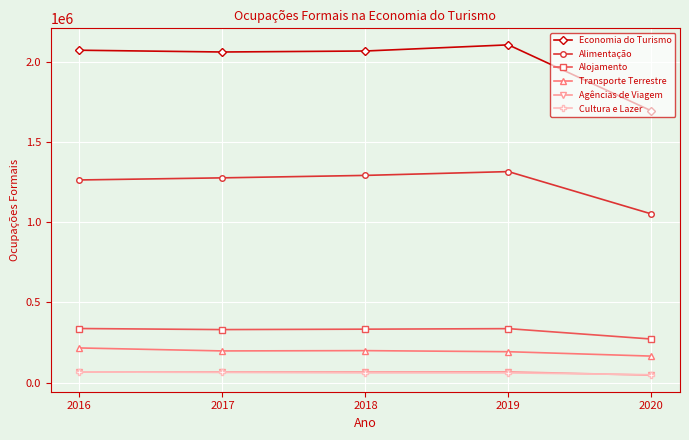

How many distinct data groups are displayed?

6